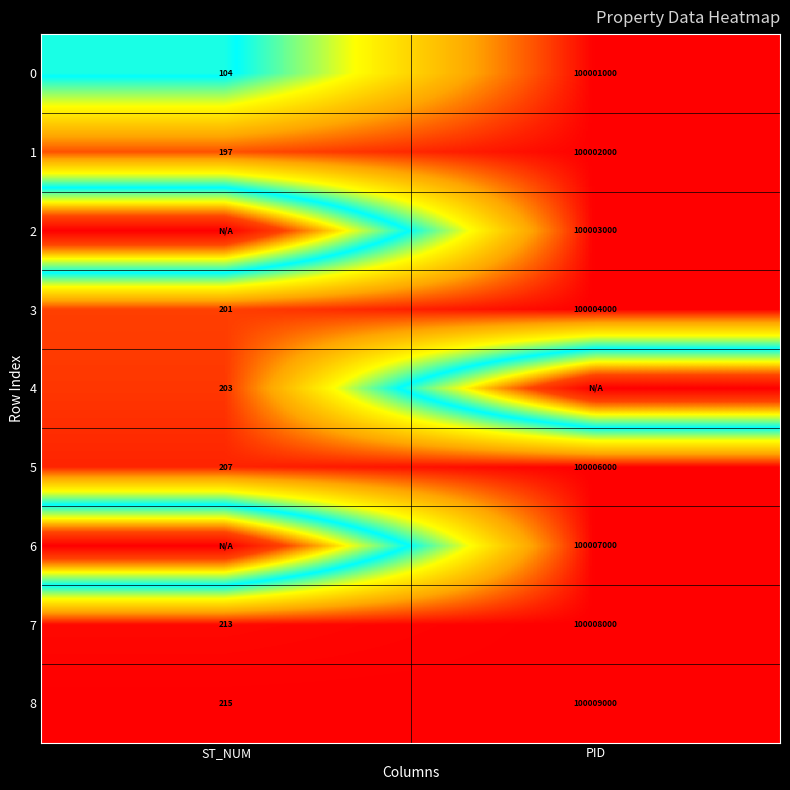

Is it true that 7 equals 1.7 at ST_NUM?

False